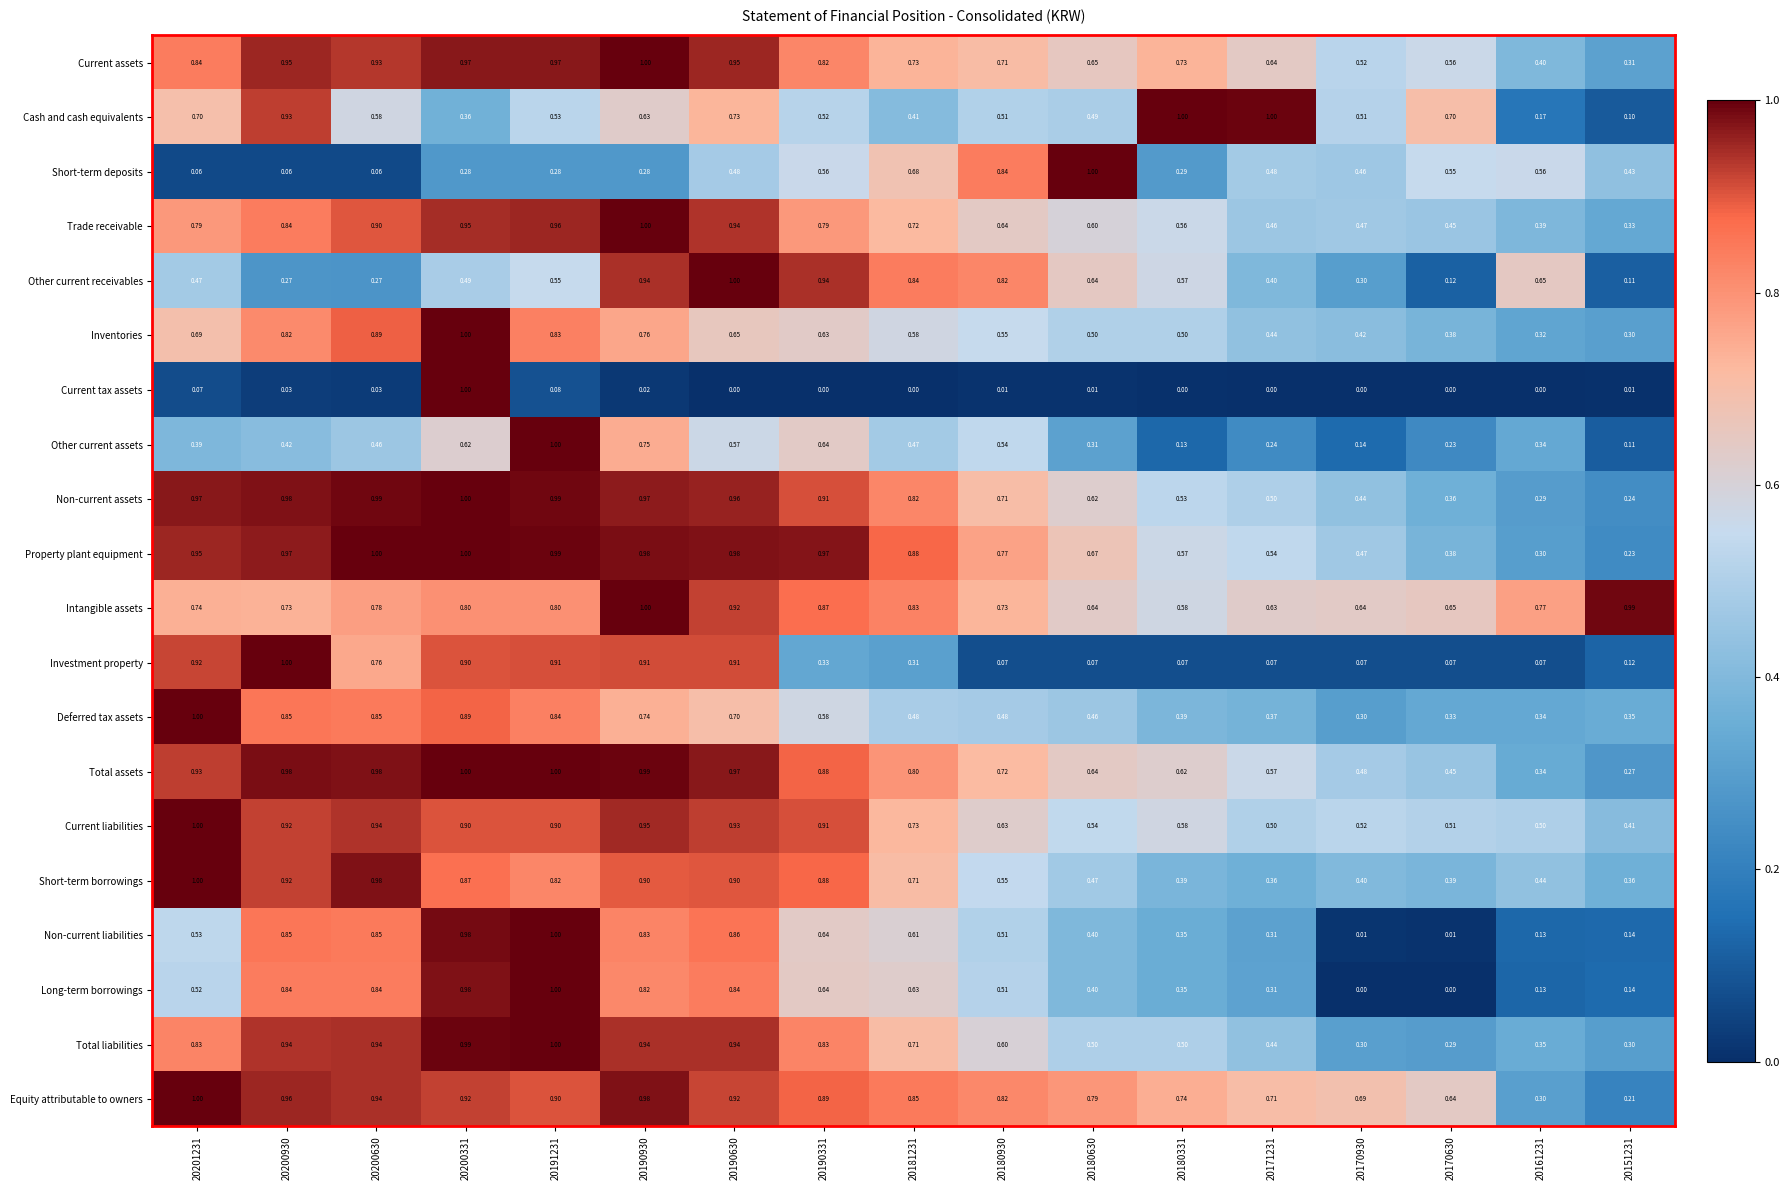

Is the value of Non-current liabilities at 20190331 greater than the value of Current assets at 20200331?

No